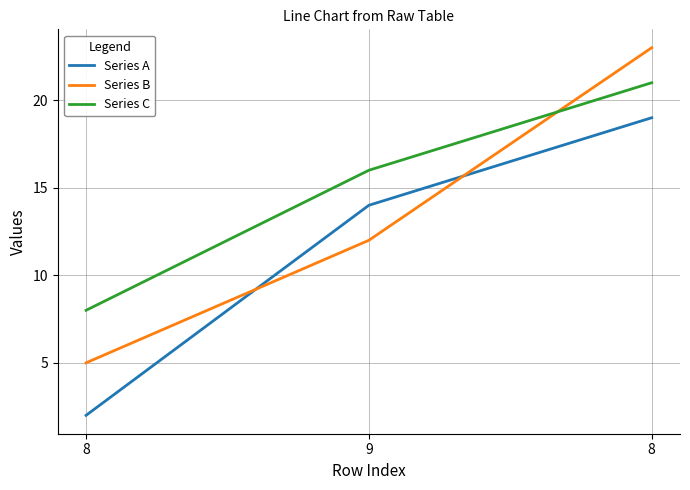

What are all the series names shown in the legend?

Series A, Series B, Series C